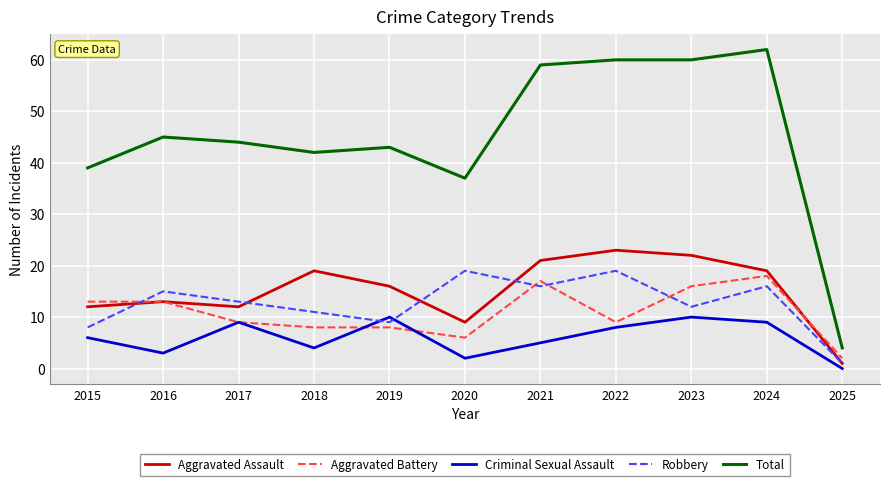

Where is the first local minimum for Aggravated Assault?

2017